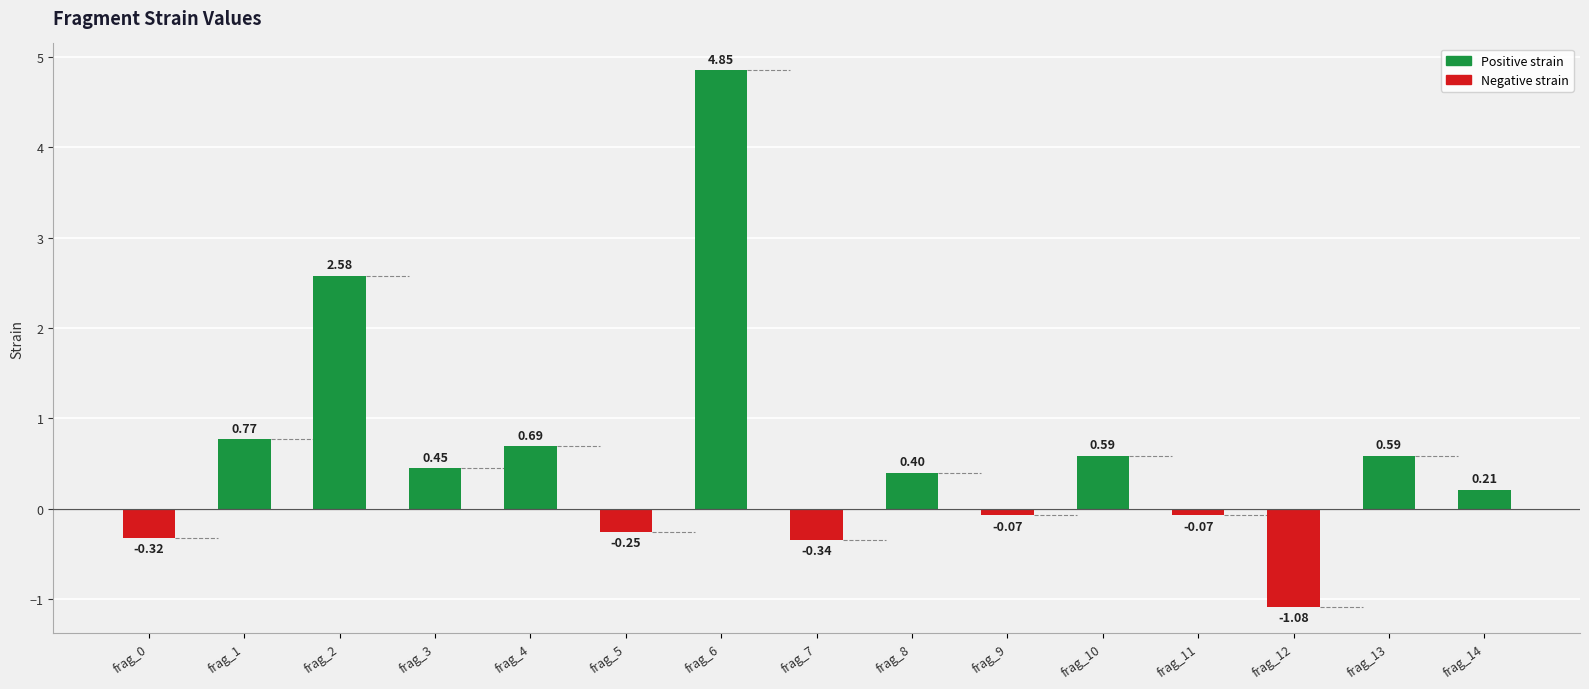

Reading left to right, list all the values displayed in this chart.

Positive strain: 0.0	0.8	2.6	0.5	0.7	0.0	4.8	0.0	0.4	0.0	0.6	0.0	0.0	0.6	0.2
Negative strain: -0.3	0.0	0.0	0.0	0.0	-0.2	0.0	-0.3	0.0	-0.1	0.0	-0.1	-1.1	0.0	0.0